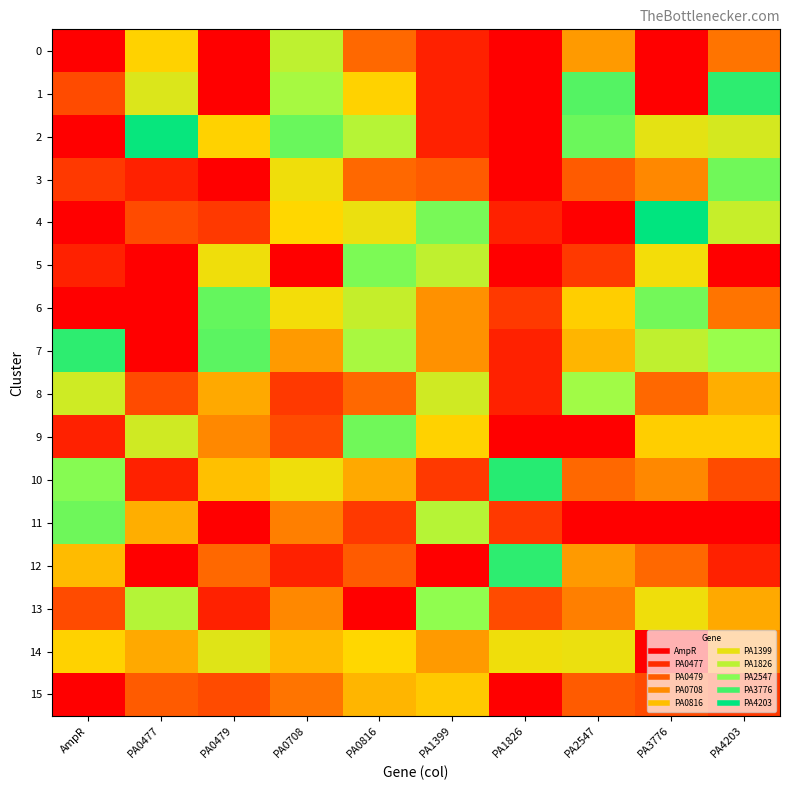

At how many categories does at least one series exceed 4?

10